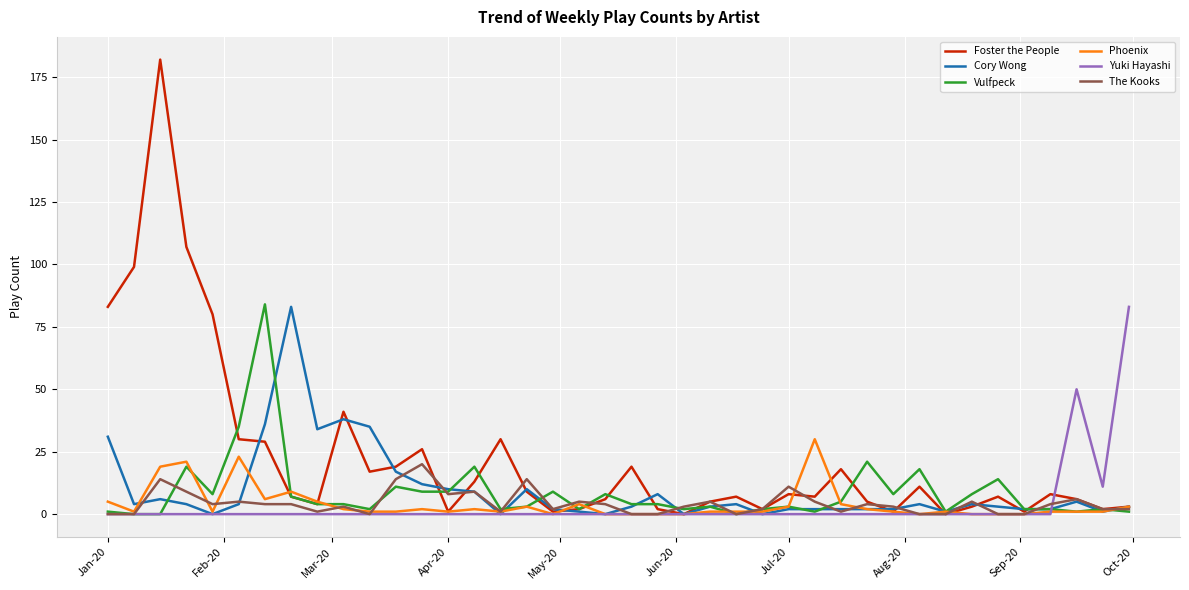

In Foster the People, how many points are higher than both neighbors (excluding endpoints)?

11